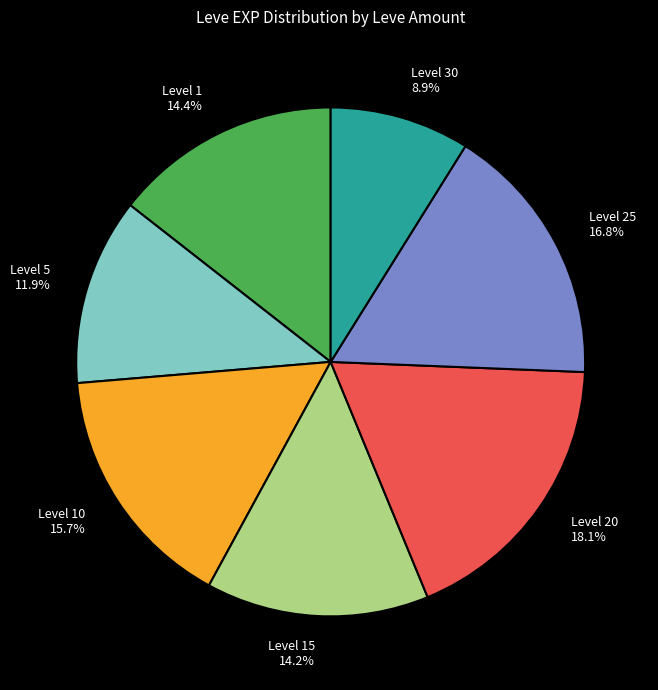

Which slice is the largest?

Level 20 18.1%